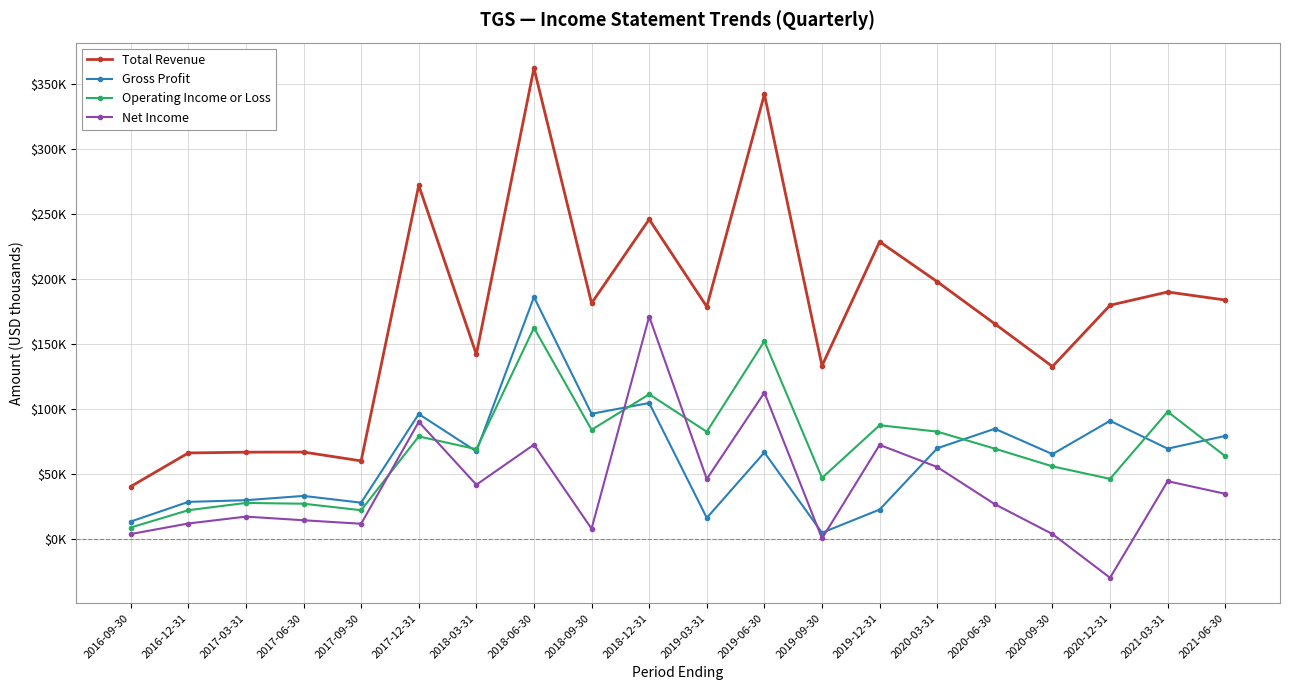

Which series has the largest range (max minus min)?

Total Revenue